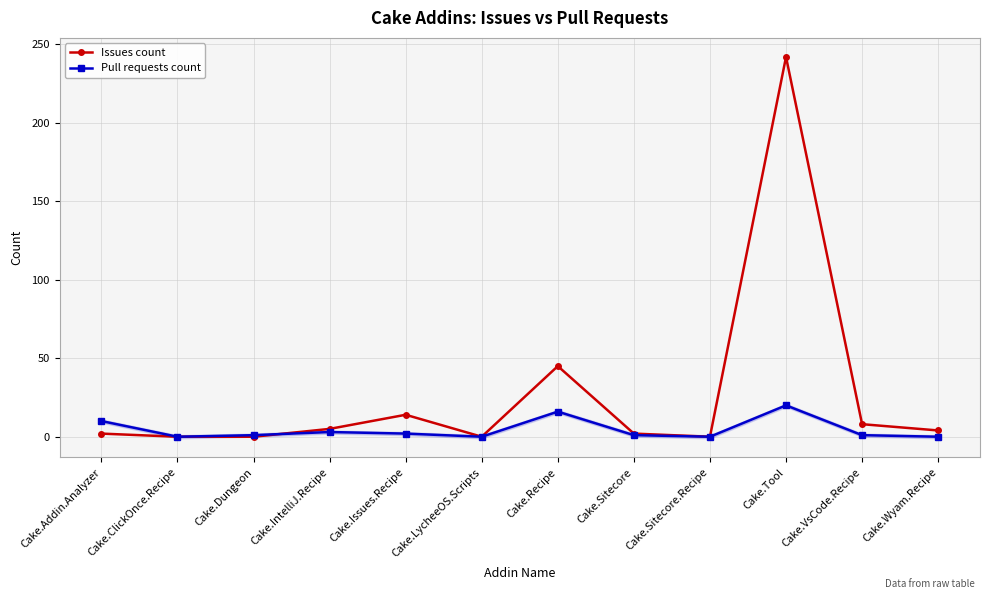

What is the sum of the Issues count values at Cake.ClickOnce.Recipe and Cake.IntelliJ.Recipe?

5